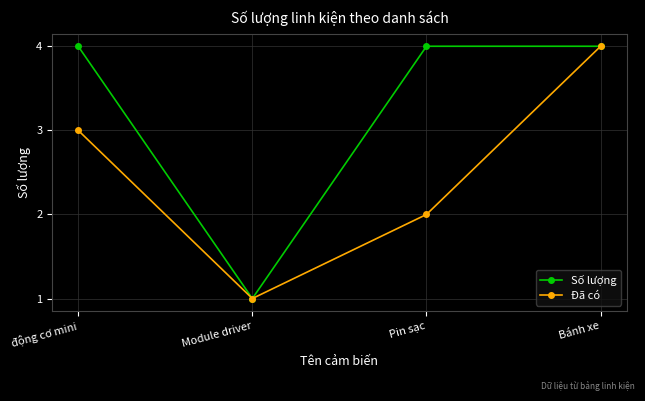

List the labels in order of Đã có value, smallest first.

Module driver, Pin sạc, động cơ mini, Bánh xe